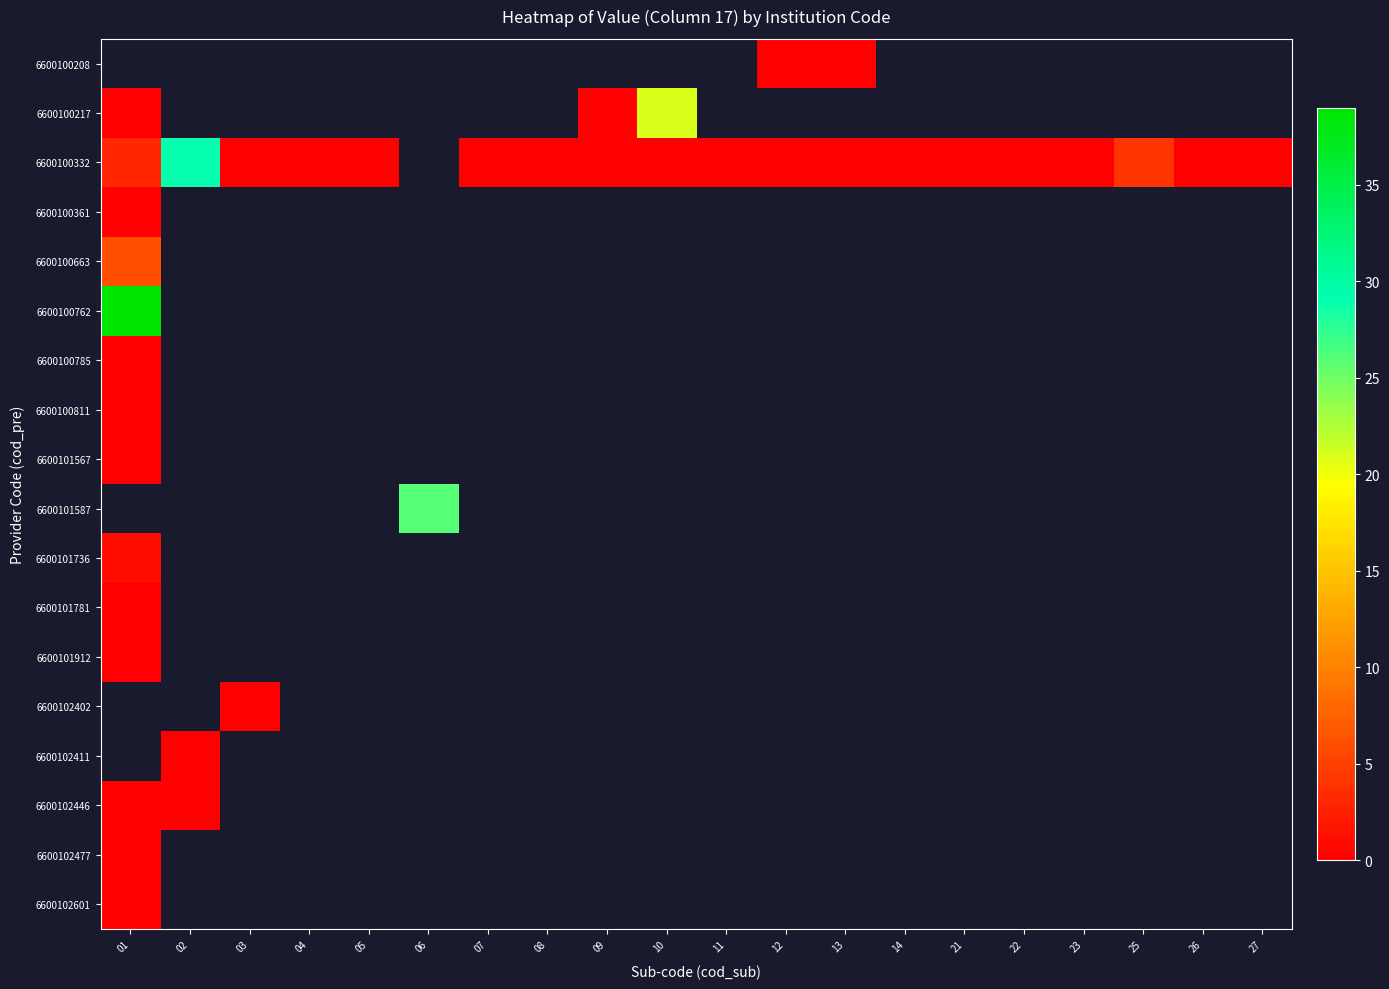

How many series are shown in this chart?

18